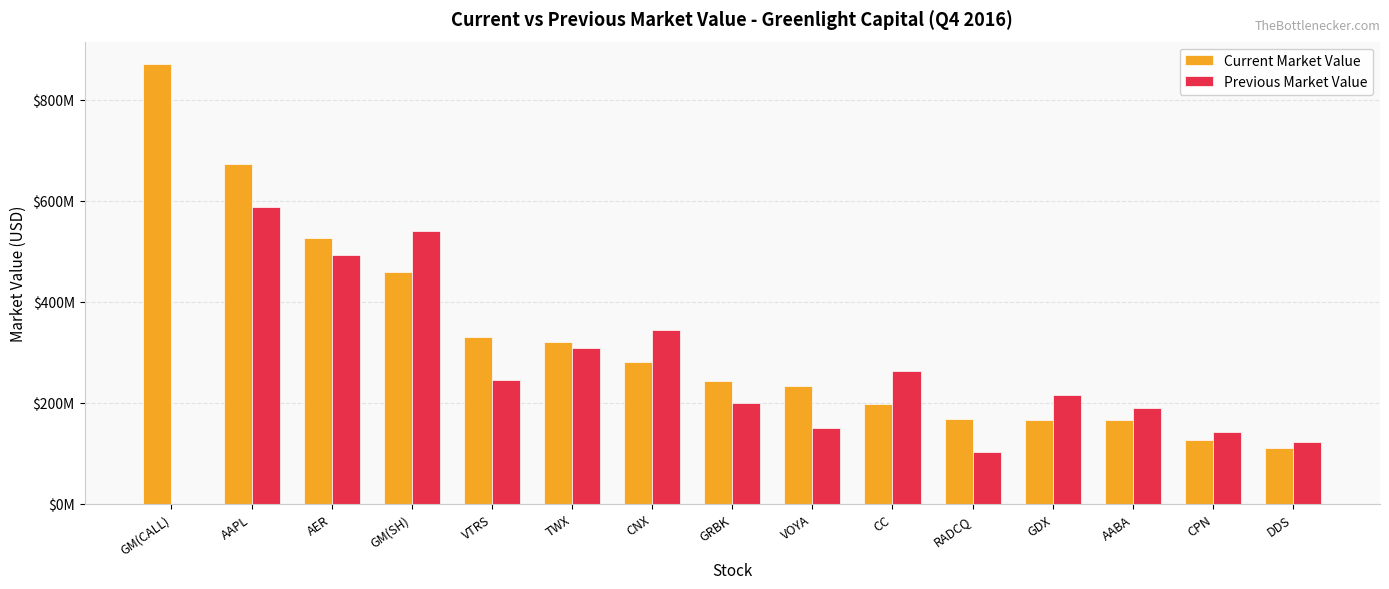

Reading left to right, list all the values displayed in this chart.

Current Market Value: 871000000	672827000	525174000	458772000	330772000	319554000	280800000	242393000	232215000	197598000	168615000	166207000	165589000	125285000	110753000
Previous Market Value: 0	586816000	491376000	540090000	243969000	307559000	343154000	199220000	148950000	261875000	103377000	215174000	188911000	142072000	121714000